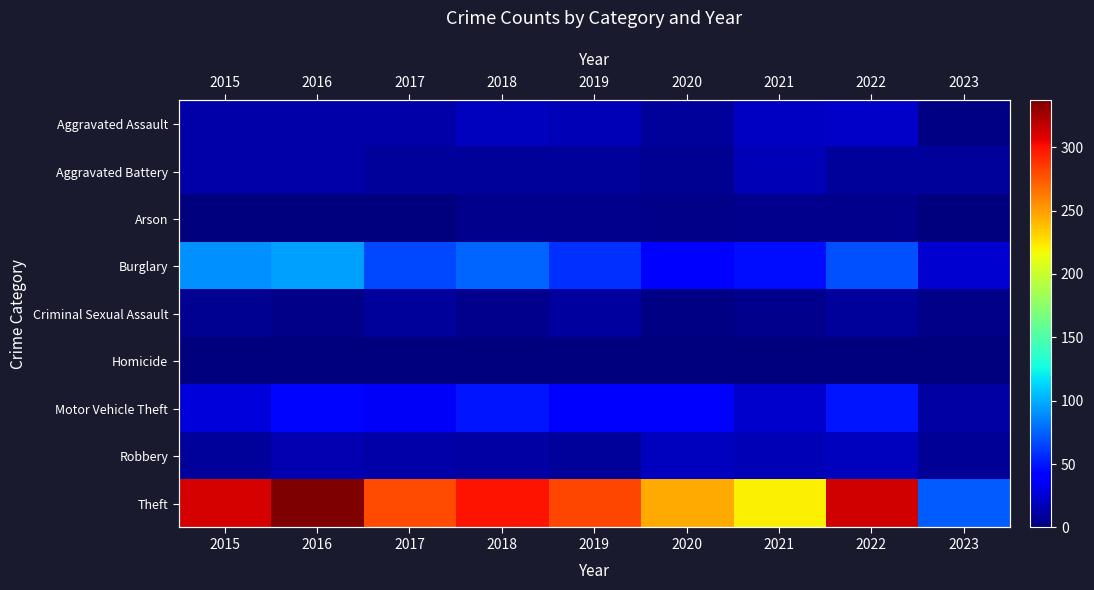

Is the value of Arson at 2015 greater than the value of Burglary at 2015?

No